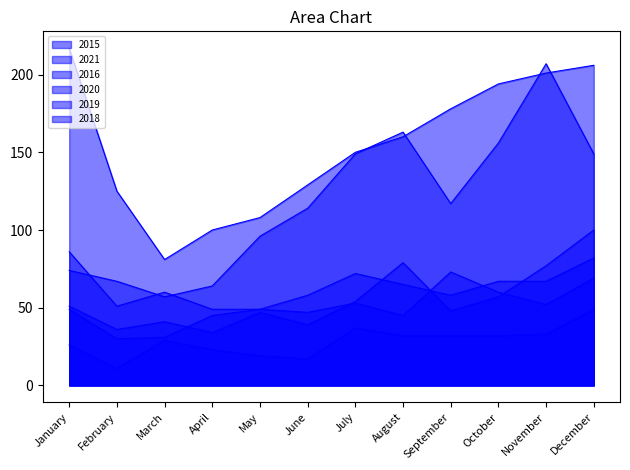

What is the difference between the maximum and minimum values in the 2019 series?

43